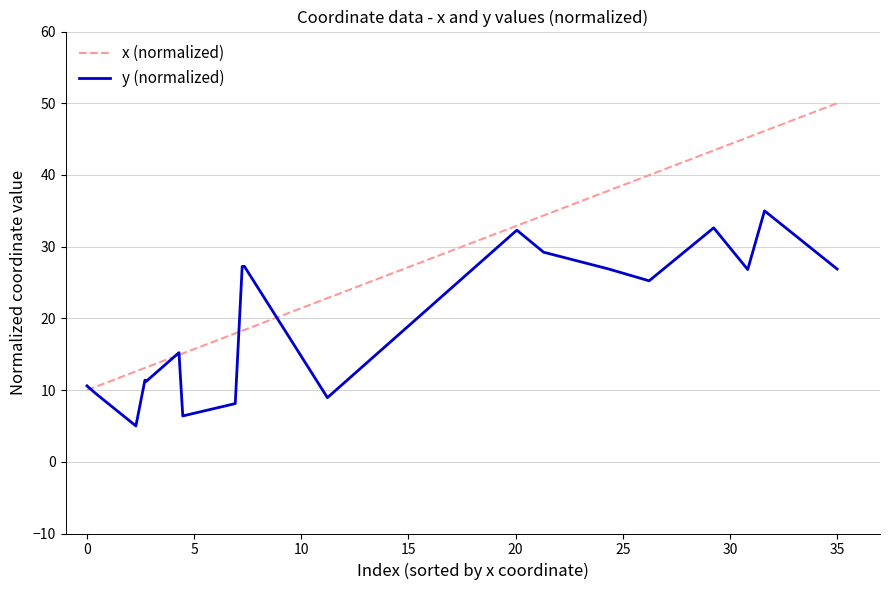

What are all the series names shown in the legend?

x (normalized), y (normalized)